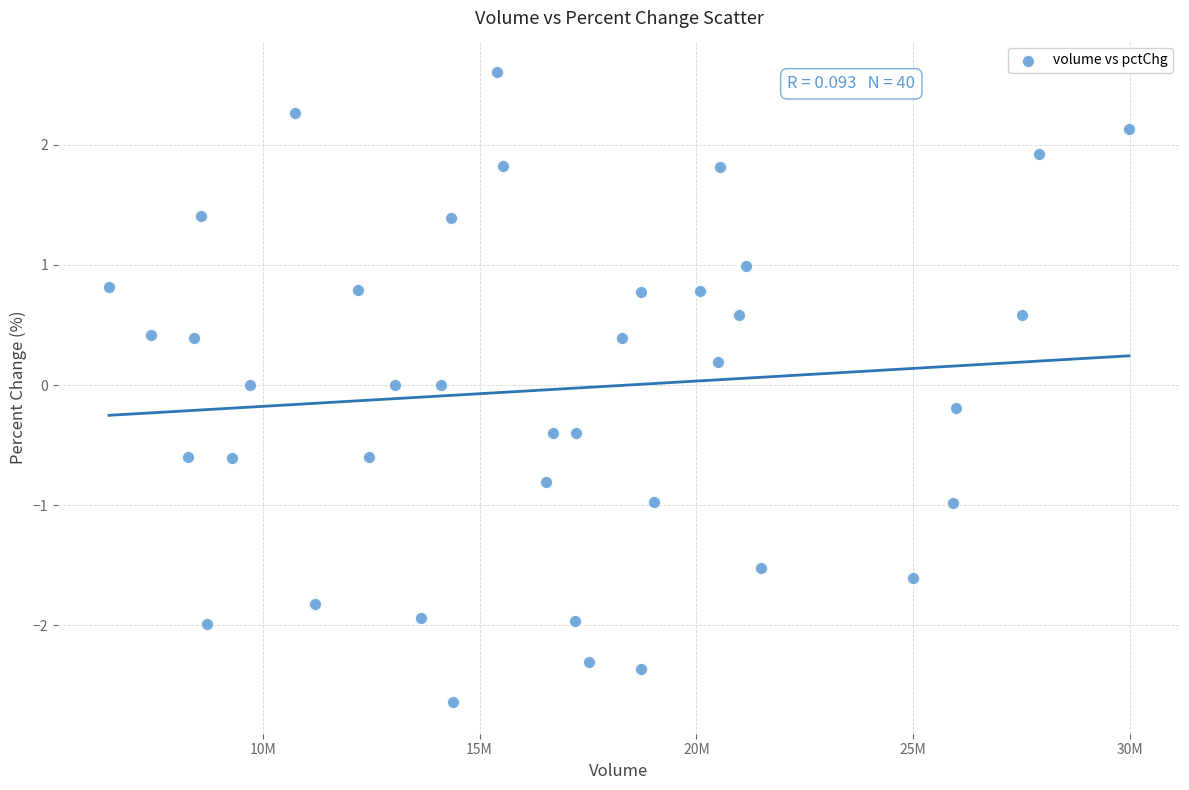

What is the range of X values (max minus min)?

23516127.0